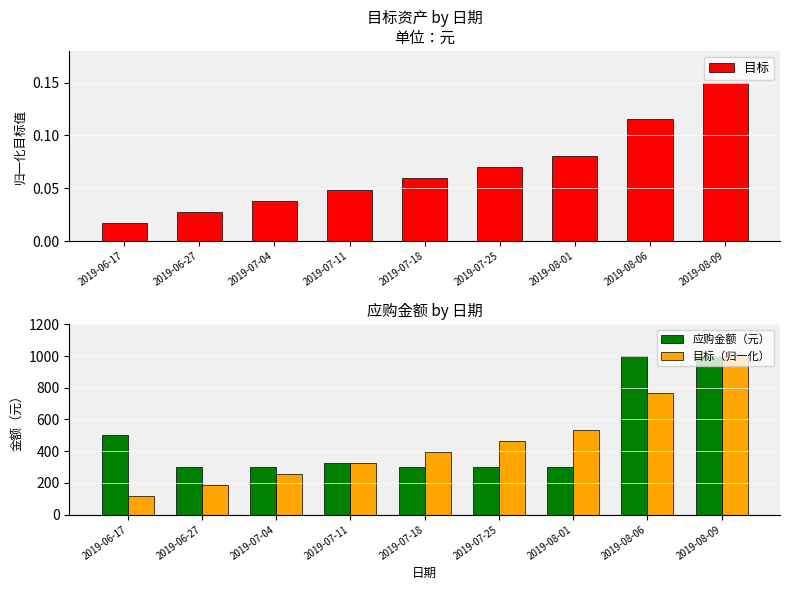

What position from the left is 2019-07-11?

4